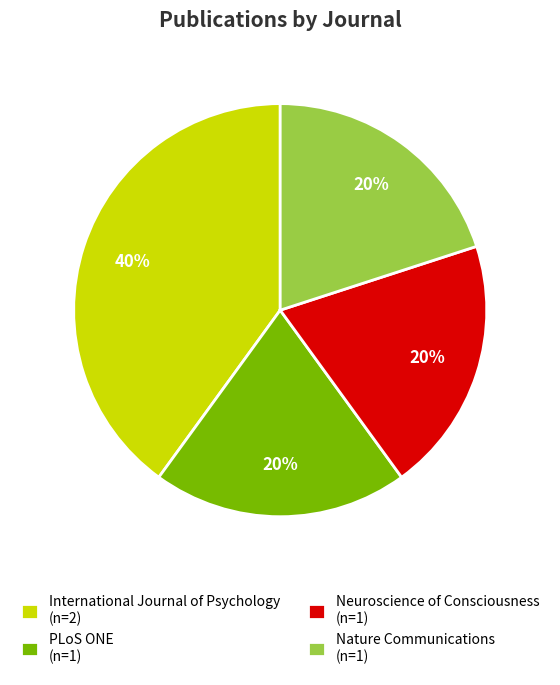

What is the ratio of the value at PLoS ONE to the value at International Journal of Psychology?

0.5